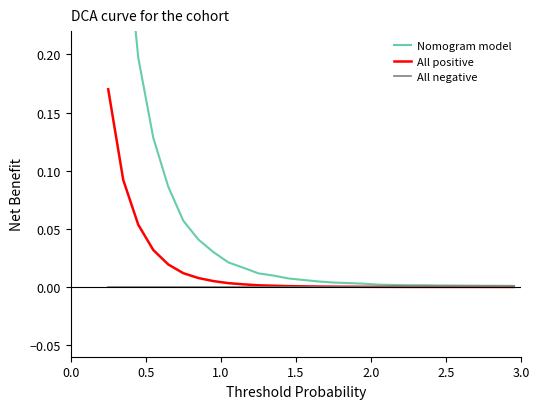

List the series in order of their peak value, highest first.

Nomogram model, All positive, All negative